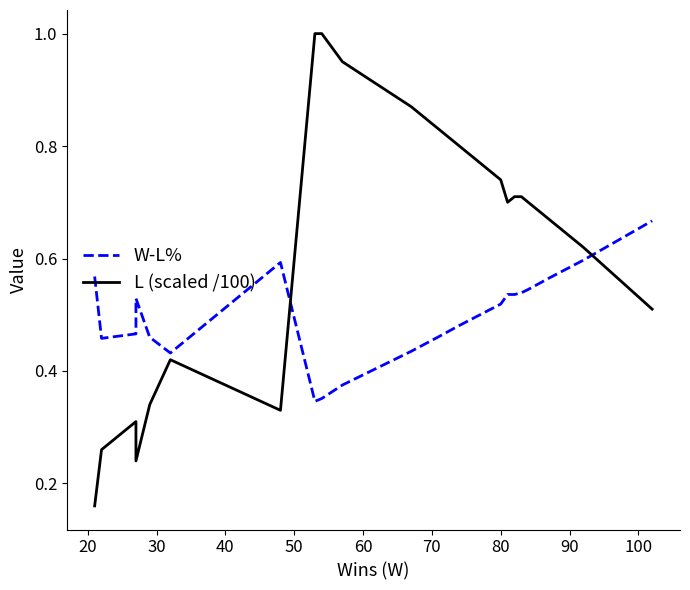

After their last crossing, which series has the higher values: L (scaled /100) or W-L%?

W-L%